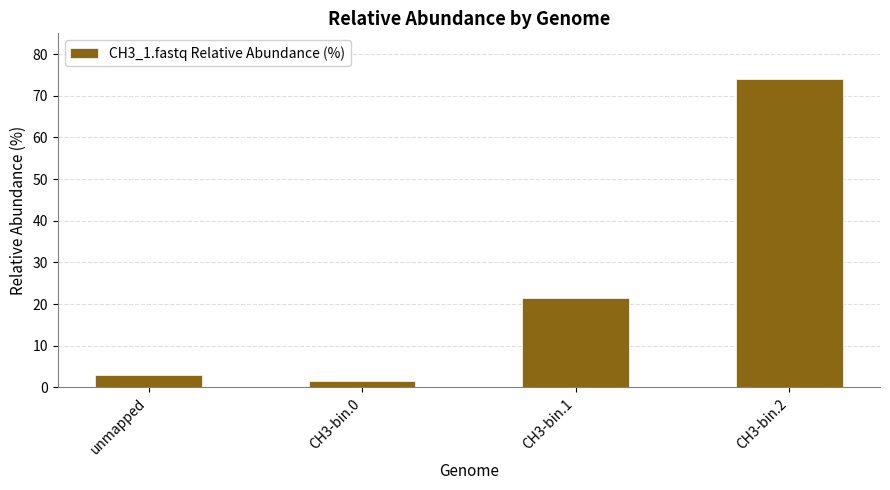

How many data points does each series have?

4